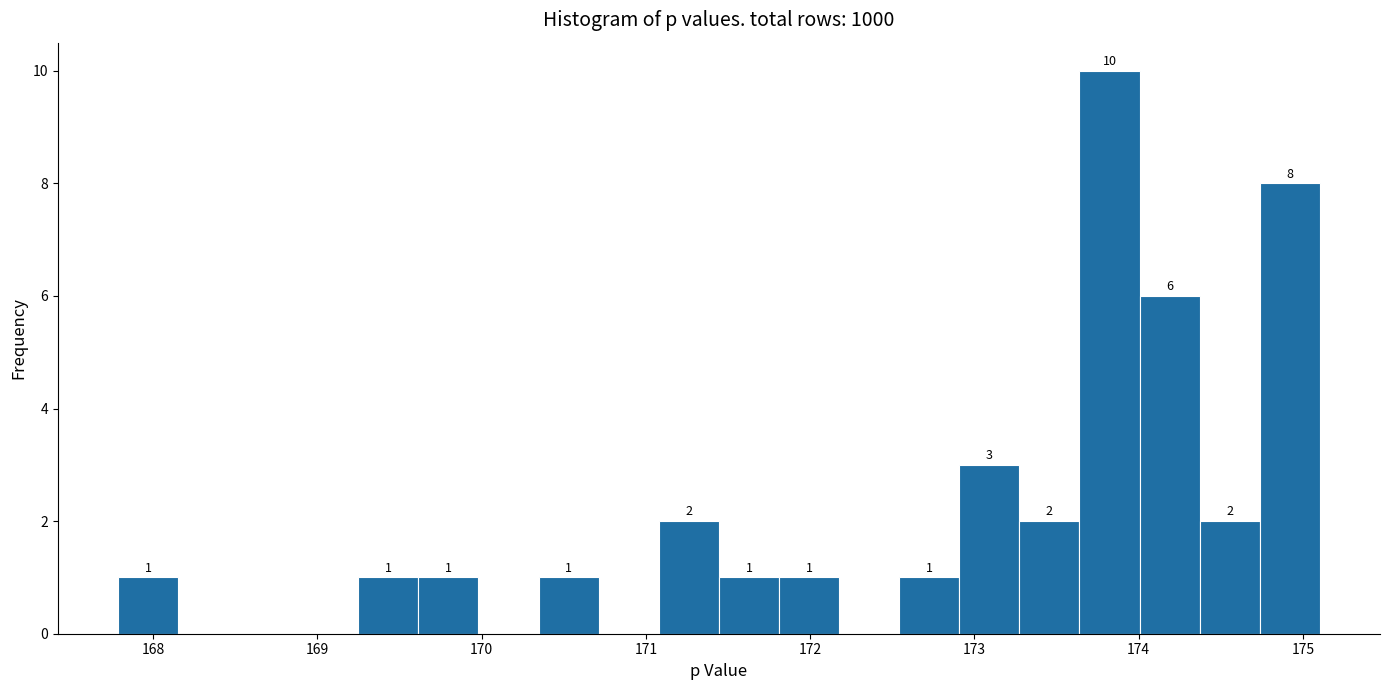

Around what value on the x-axis is the tallest bar? Give the approximate position of its centre, as read against the axis.

173.8